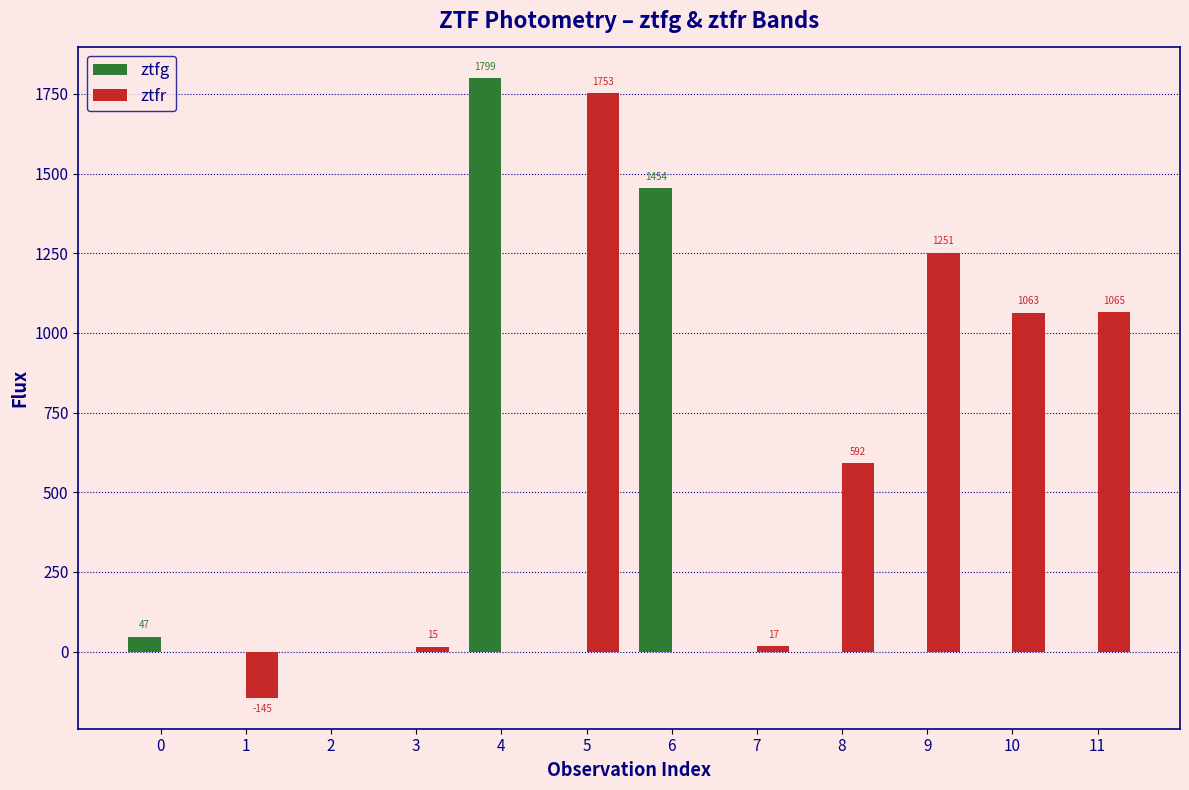

What is the maximum value shown in the chart?

1798.9